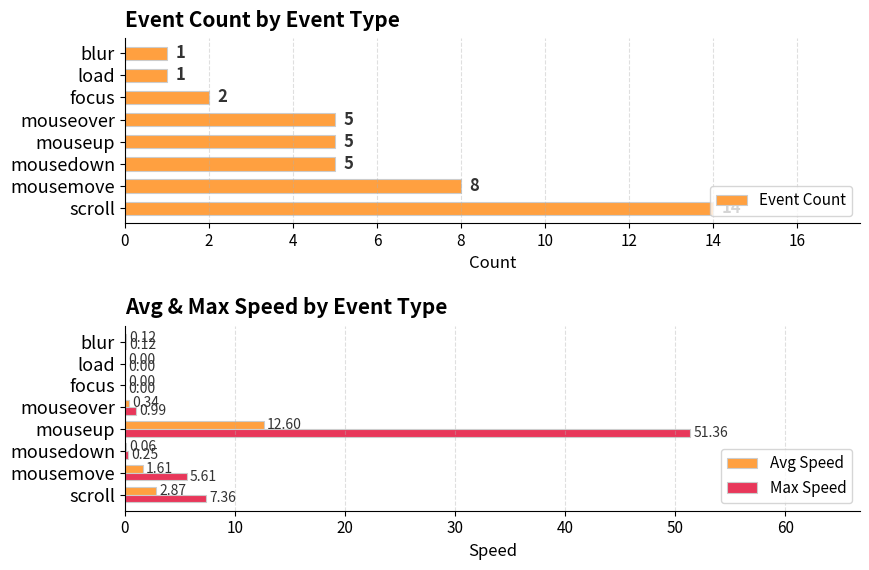

Reading left to right, transcribe all the data shown in this chart.

Event Count: 14.0	8.0	5.0	5.0	5.0	2.0	1.0	1.0
Avg Speed: 2.9	1.6	0.1	12.6	0.3	0.0	0.0	0.1
Max Speed: 7.4	5.6	0.2	51.4	1.0	0.0	0.0	0.1